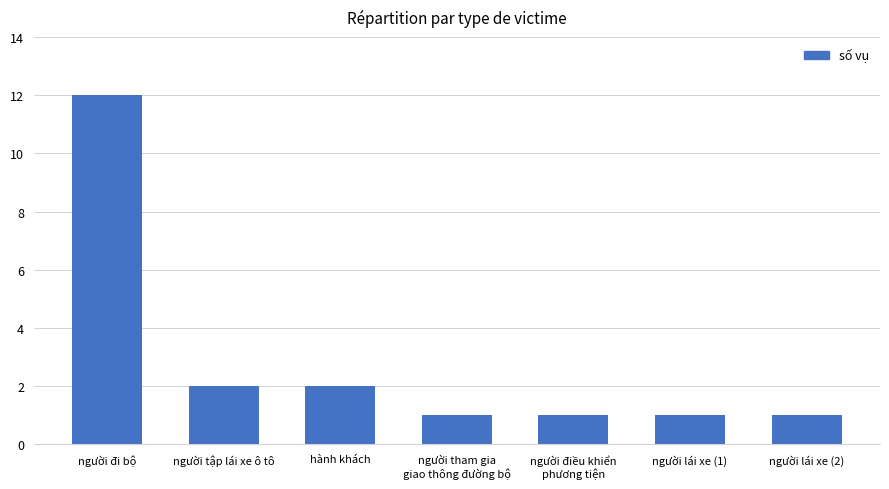

What is the ratio of the value at người lái xe (1) to the value at hành khách?

0.5